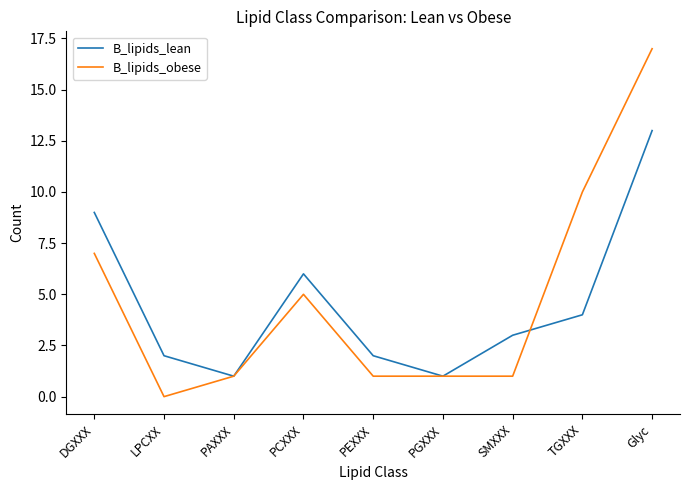

Is it true that B_lipids_lean equals 2 at LPCXX?

True